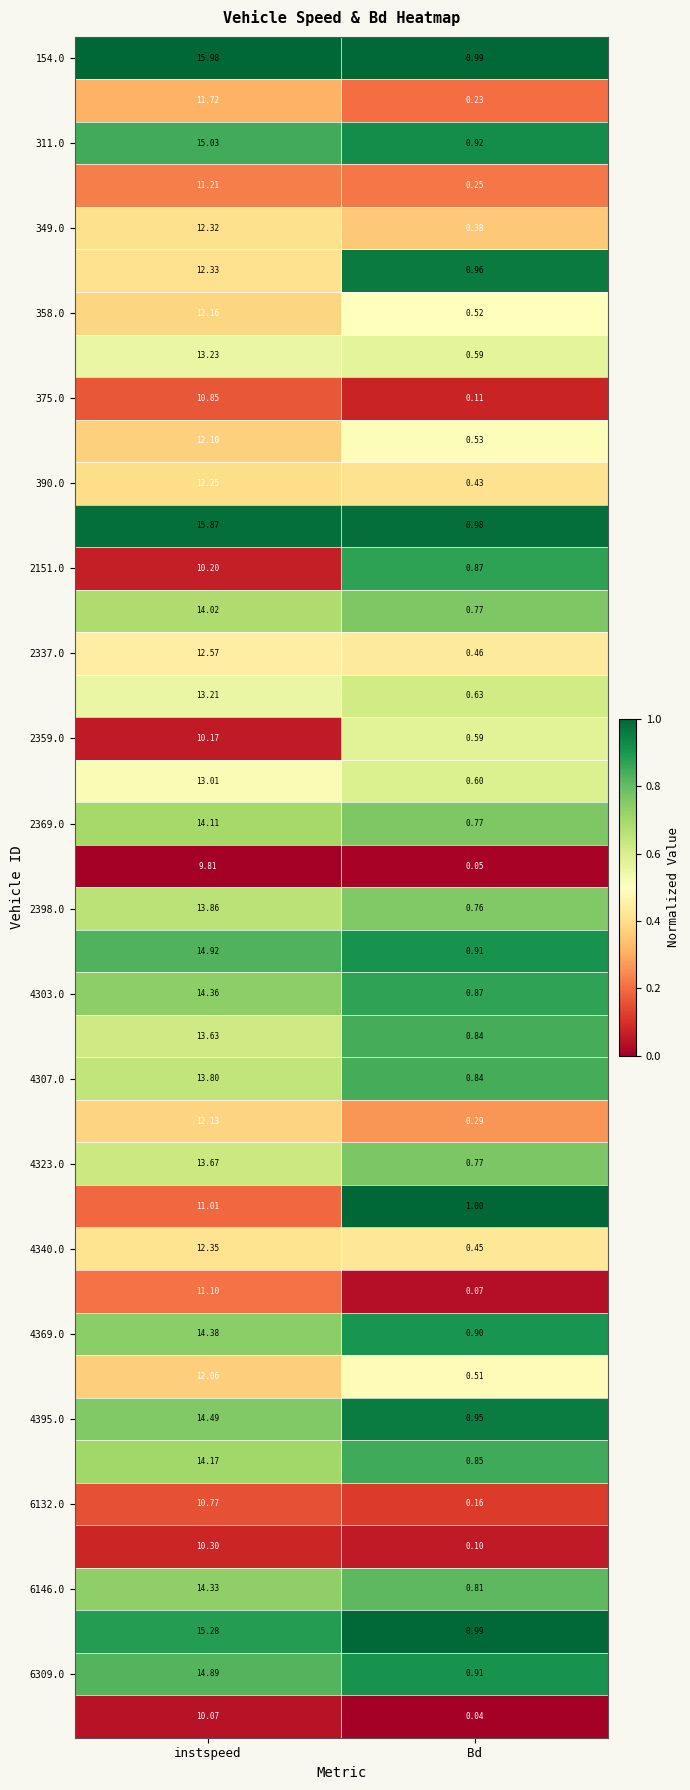

At which category does the chart reach its minimum across all series?

Bd